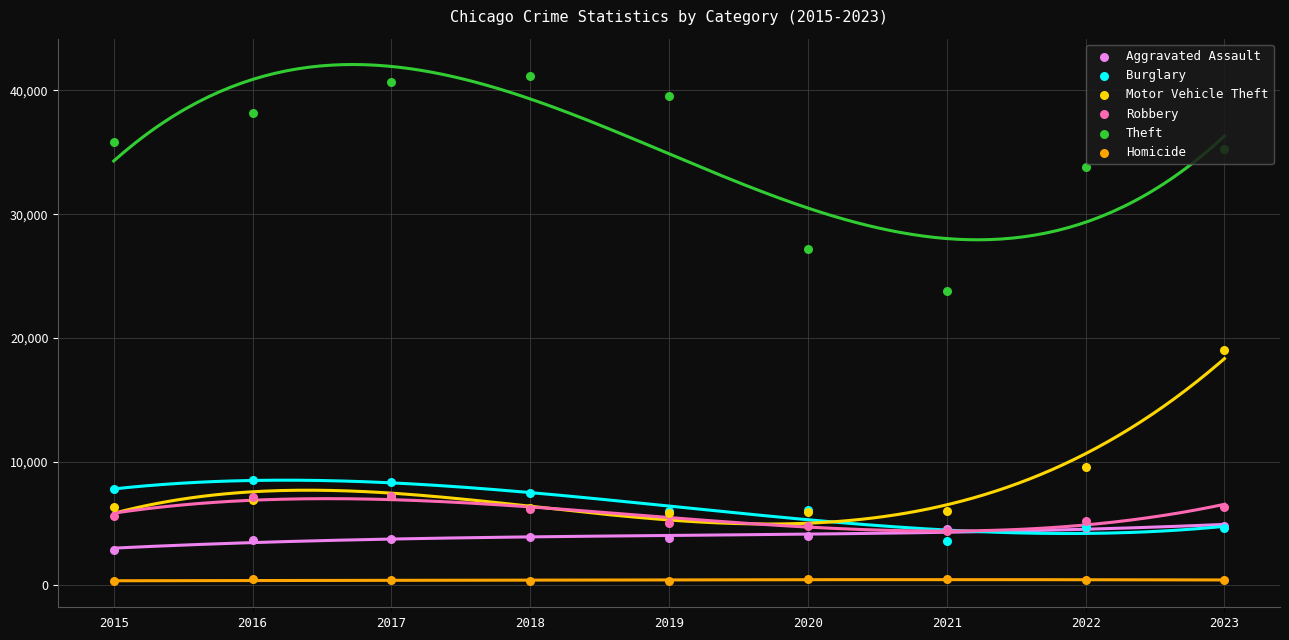

Which series has the largest Y range (max minus min)?

Theft